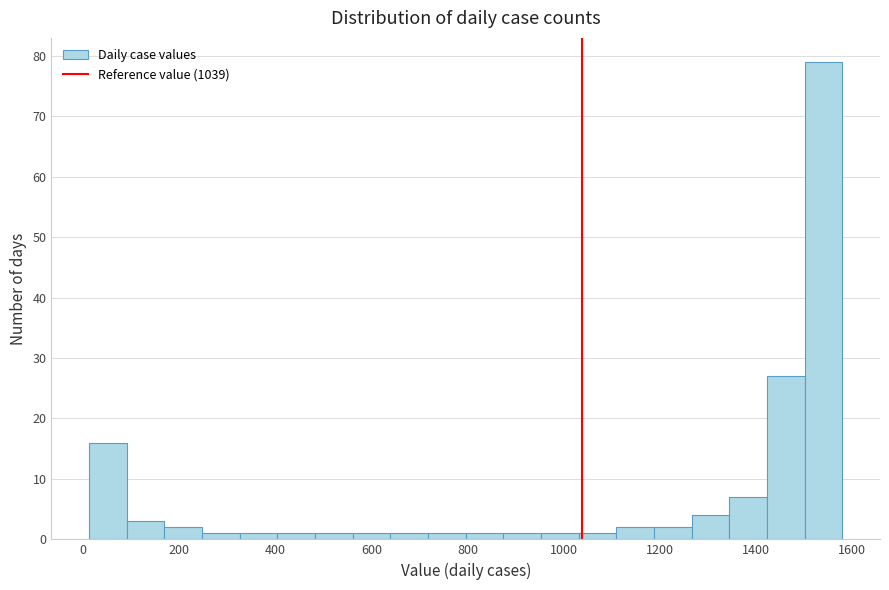

Read against the x-axis, roughly where is the centre of the tallest bar?

1540